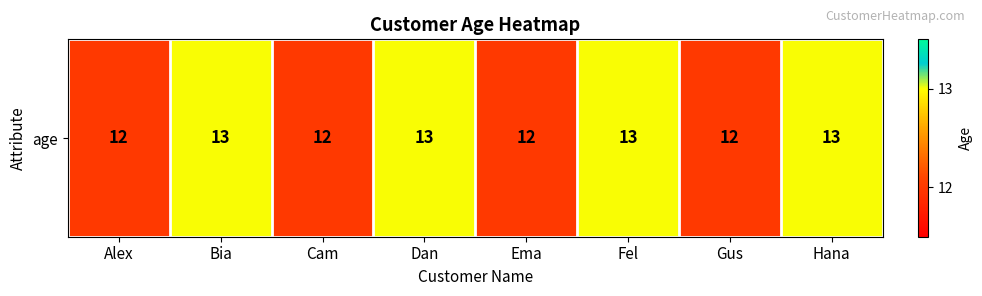

List the labels in order of value, largest first.

Bia, Dan, Fel, Hana, Alex, Cam, Ema, Gus